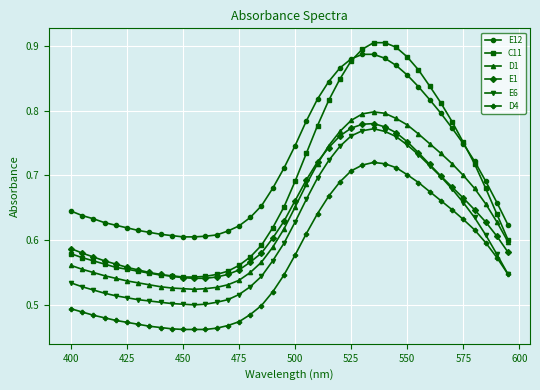

Which series has the largest total across all categories?

E12